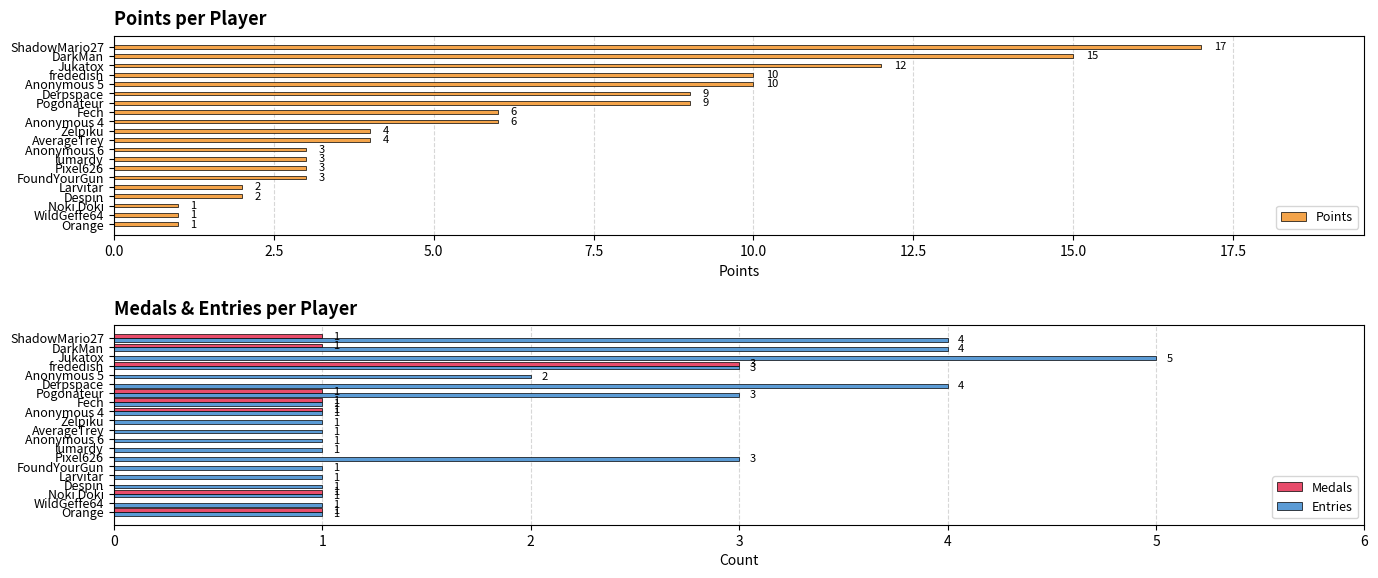

What is the sum of all Entries values?

40